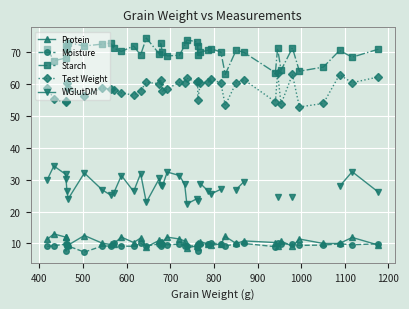

How many values in the Starch series exceed 70?

23